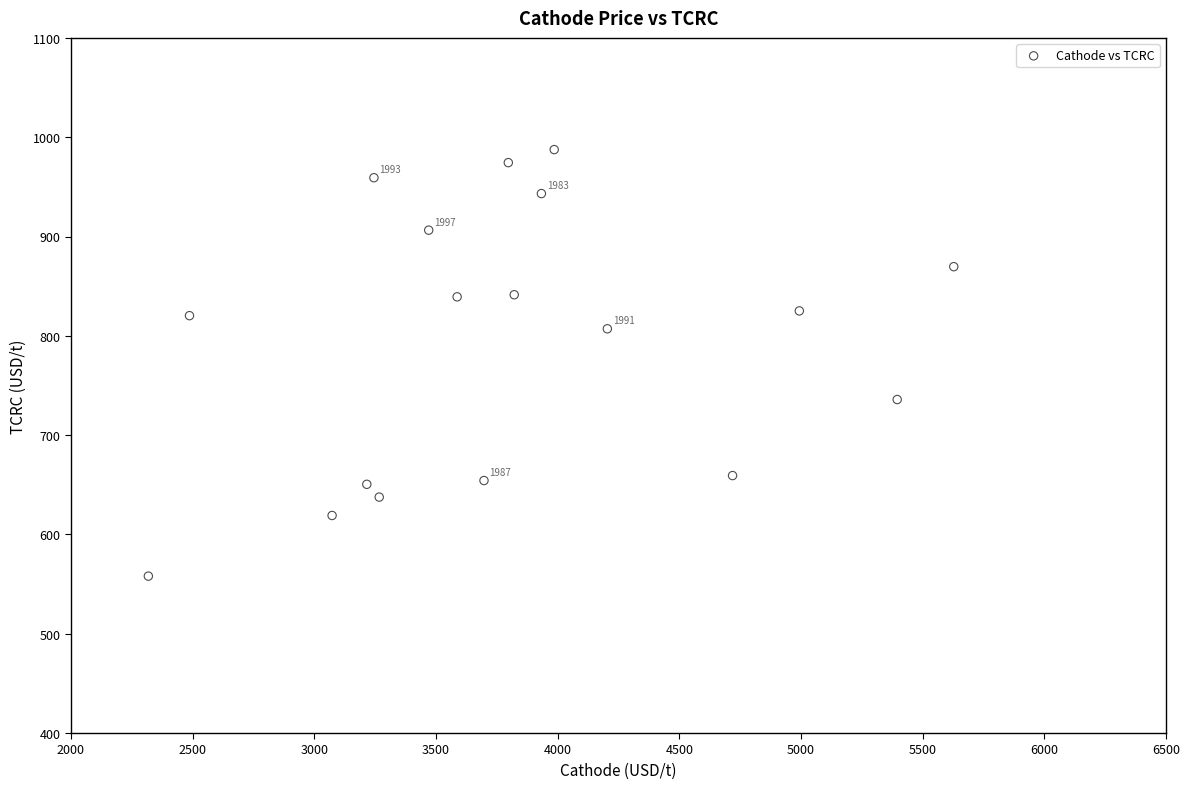

What is the range of X values (max minus min)?

3309.9